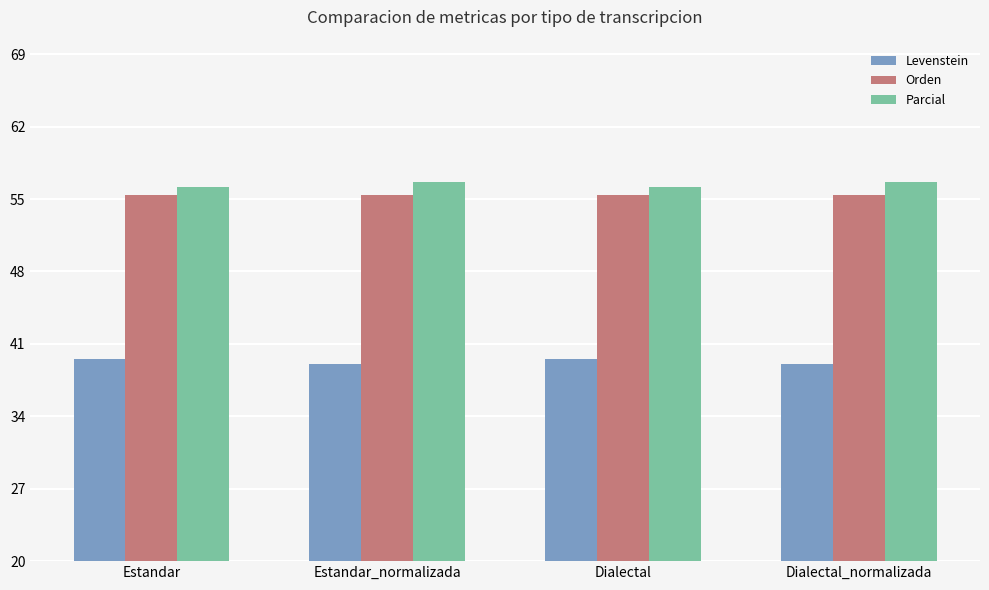

Is it true that Parcial equals 93.9 at Estandar?

False